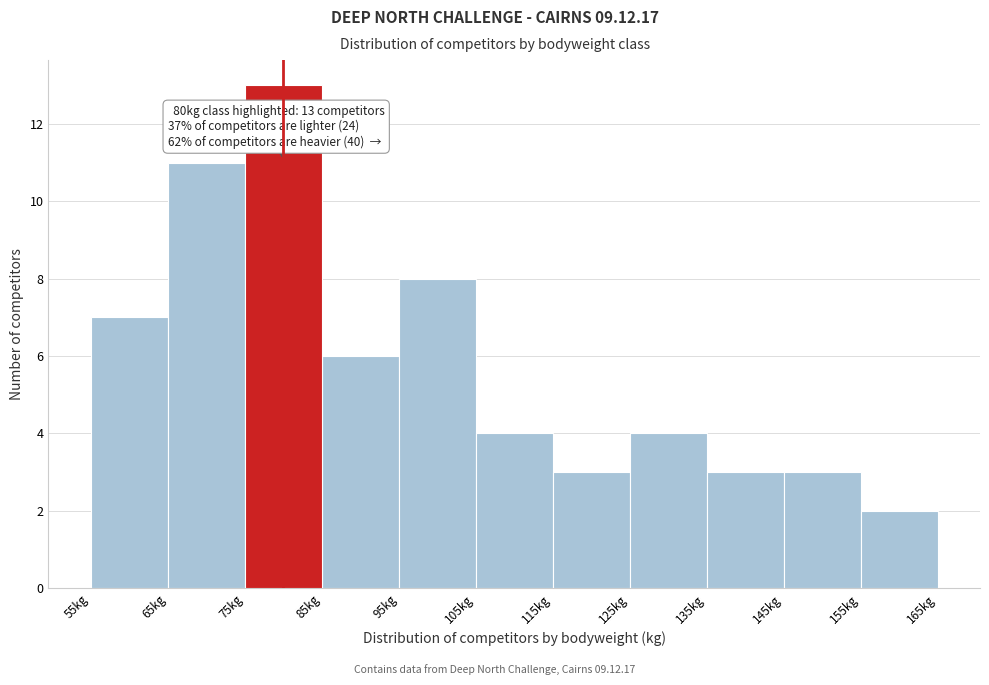

Over which range of the x-axis is the bar tallest?

75 to 85